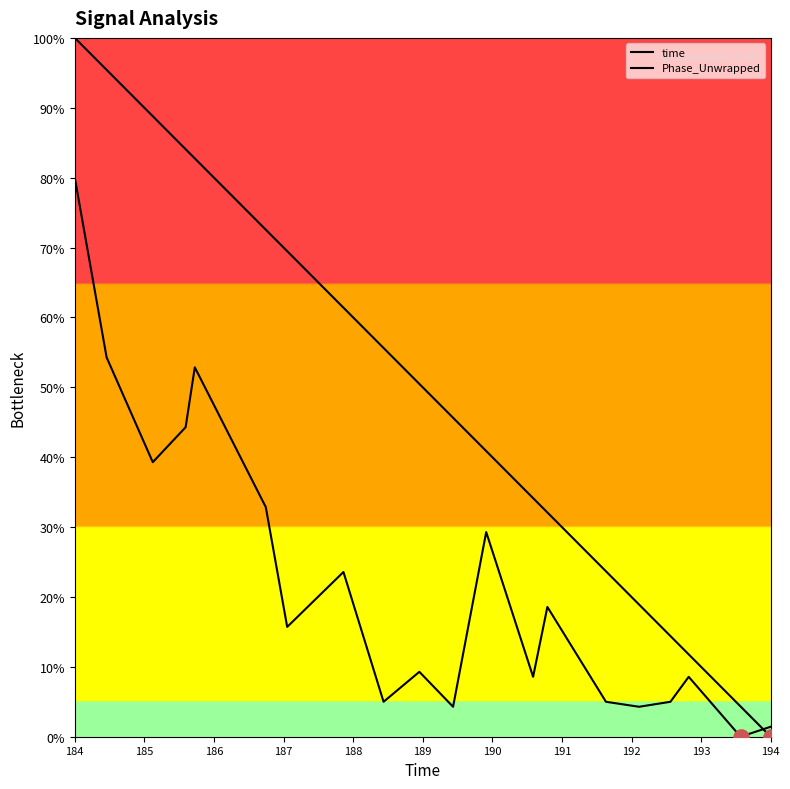

At how many categories does at least one series exceed 7?

18